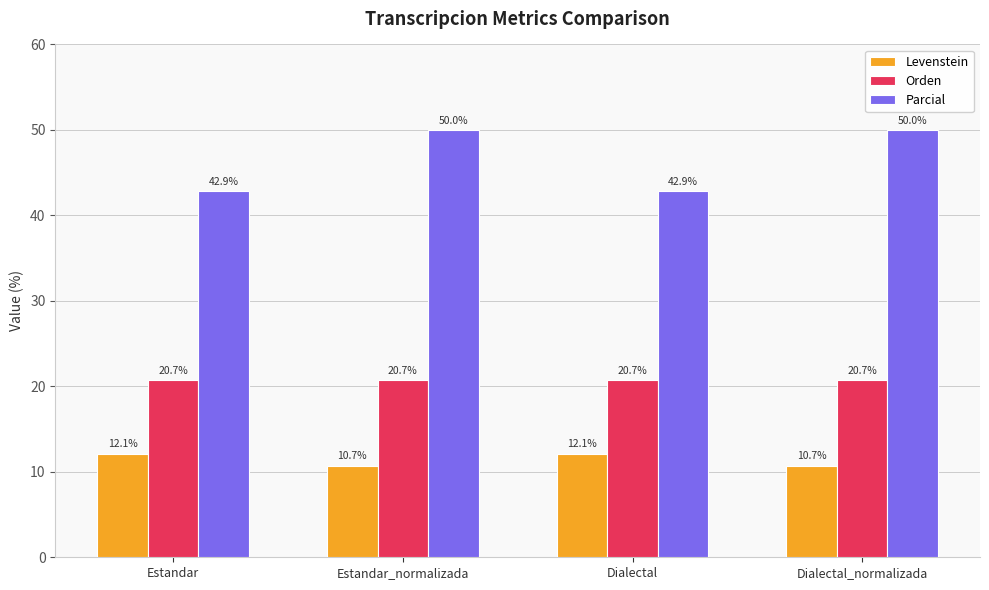

What is the sum of all Parcial values?

185.7